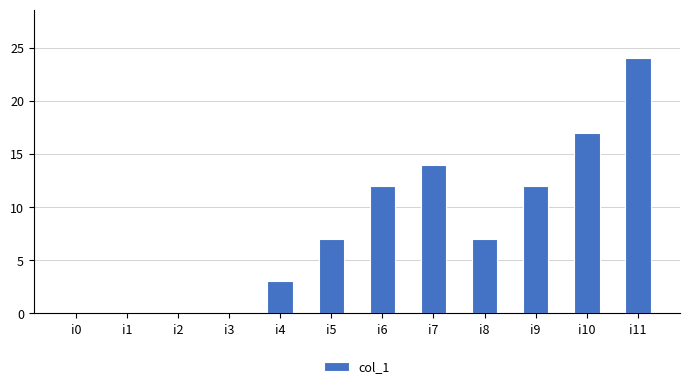

The chart shows a value of 8 at i7. True or false?

False